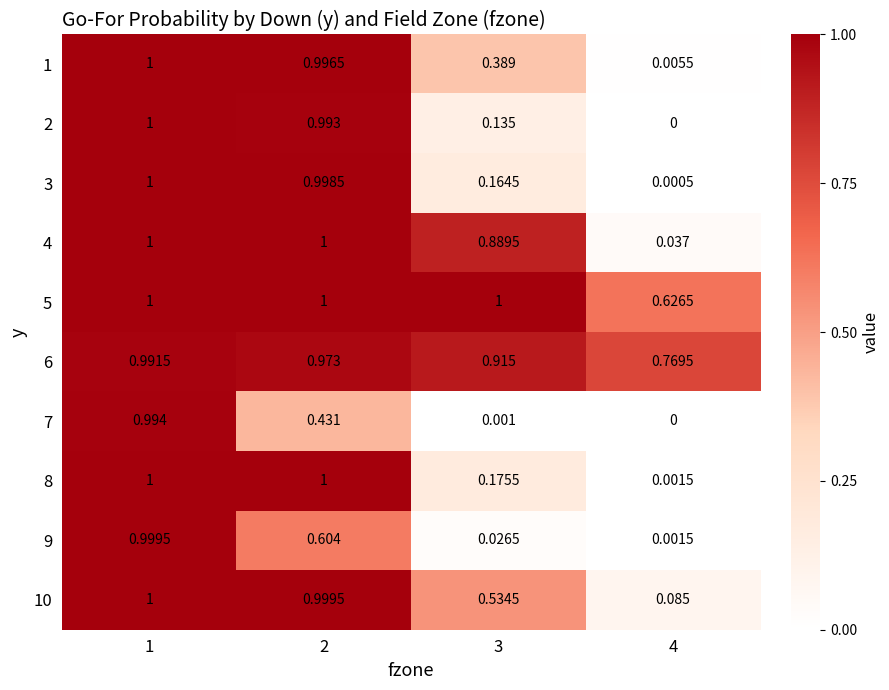

Is the value of 5 at 4 greater than the value of 8 at 2?

No